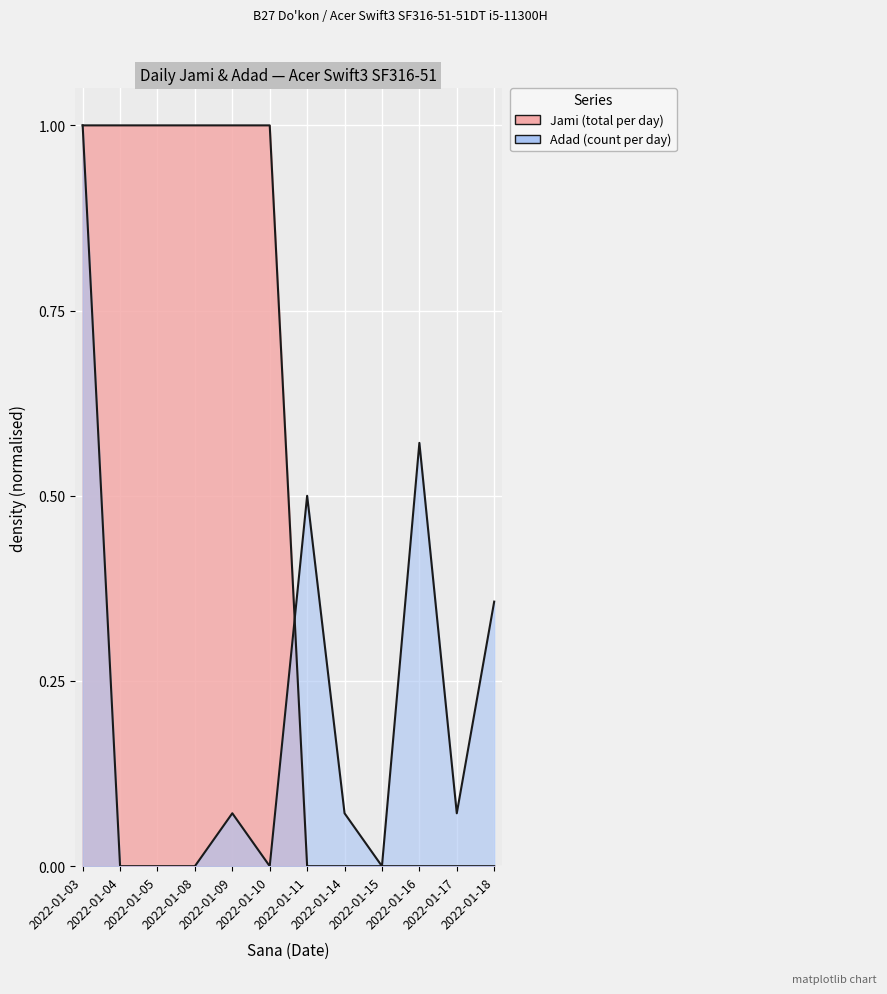

What is the average value of the Jami (total per day) series?

0.5